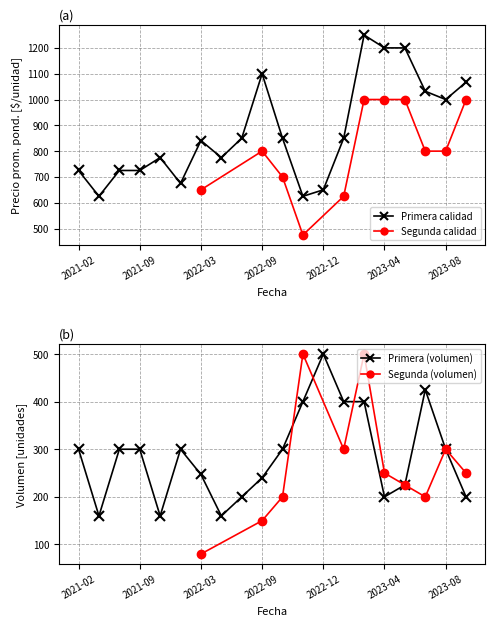

At which category does the data reach its first local peak?

2021-10